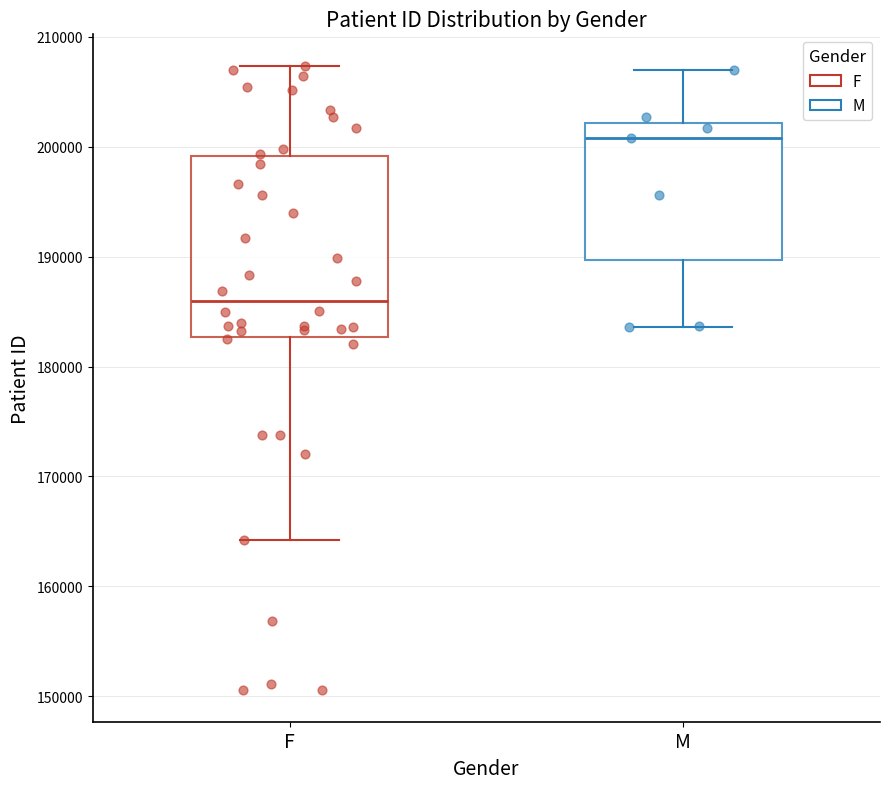

Where is the lower edge of the box for M on the y-axis? The values are not printed on the chart, so give them approximately, as read against the axis.

190000